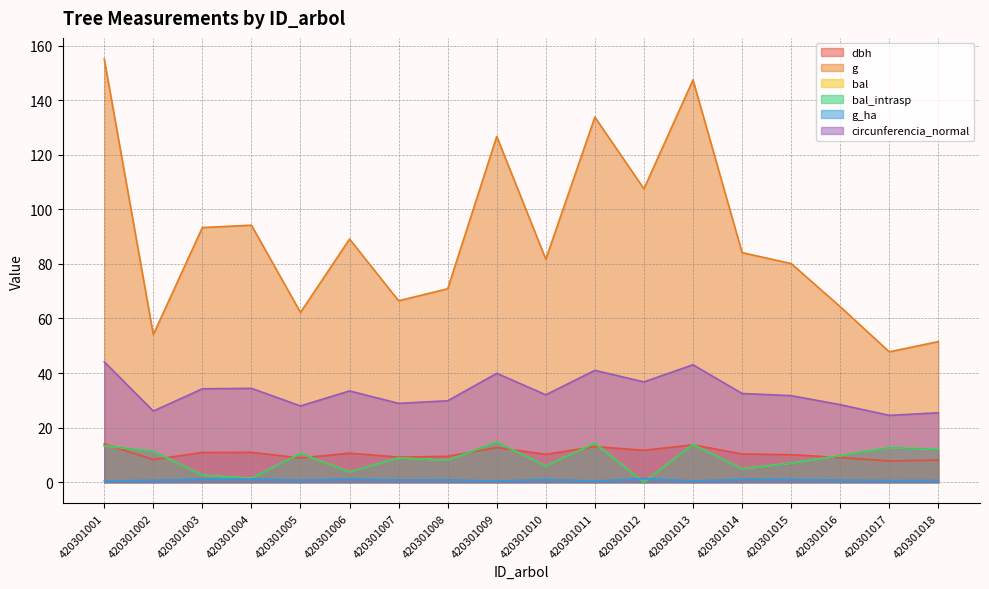

What is the difference between the maximum and minimum values in the g series?

107.3